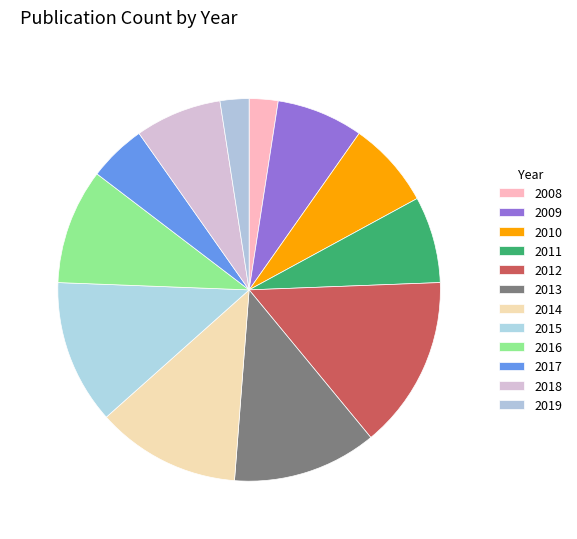

What is the ratio of the value at 2018 to the value at 2010?

1.0